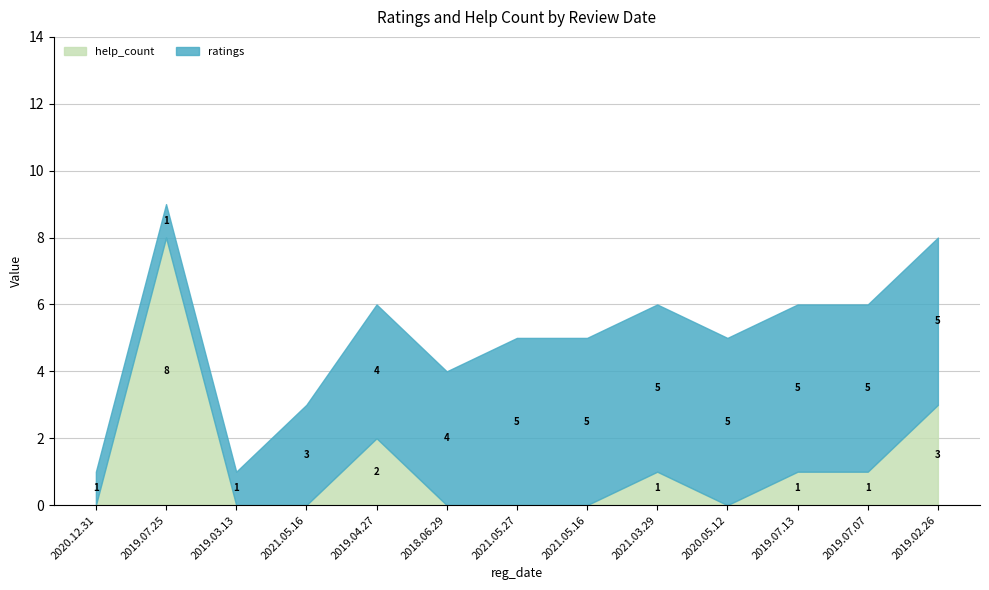

Reading left to right, list all the values displayed in this chart.

help_count: 2020.12.31=0	2019.07.25=8	2019.03.13=0	2021.05.16=0	2019.04.27=2	2018.06.29=0	2021.05.27=0	2021.05.16=0	2021.03.29=1	2020.05.12=0	2019.07.13=1	2019.07.07=1	2019.02.26=3
ratings: 2020.12.31=1	2019.07.25=1	2019.03.13=1	2021.05.16=3	2019.04.27=4	2018.06.29=4	2021.05.27=5	2021.05.16=5	2021.03.29=5	2020.05.12=5	2019.07.13=5	2019.07.07=5	2019.02.26=5